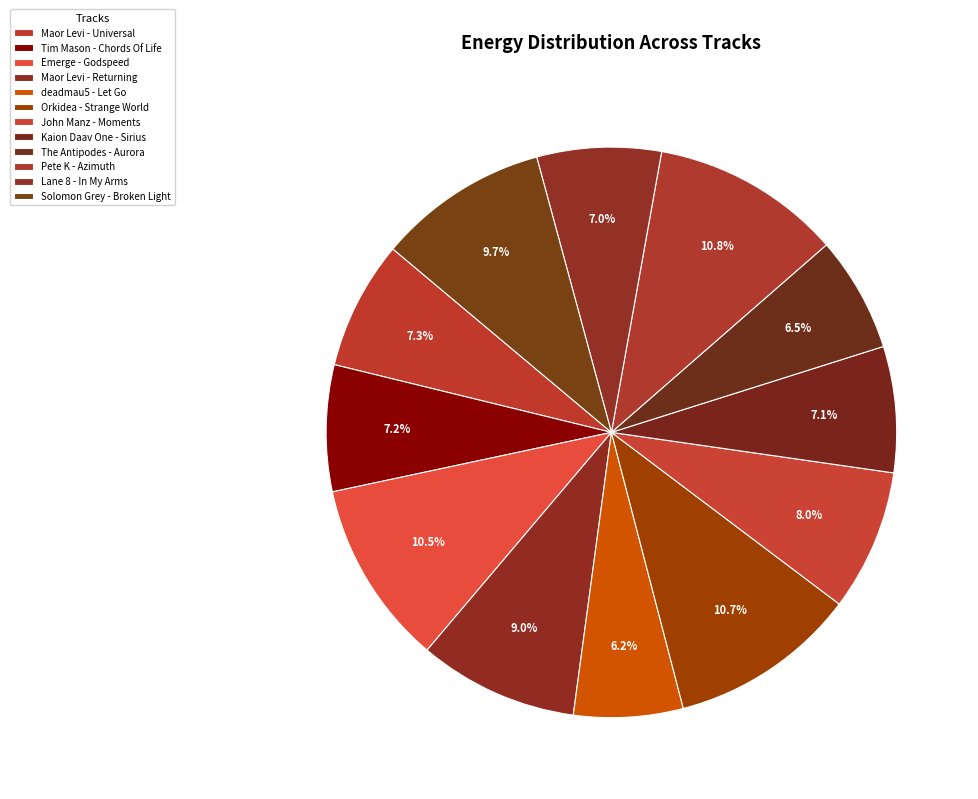

The Solomon Grey - Broken Light slice represents 10% of the pie. True or false?

True